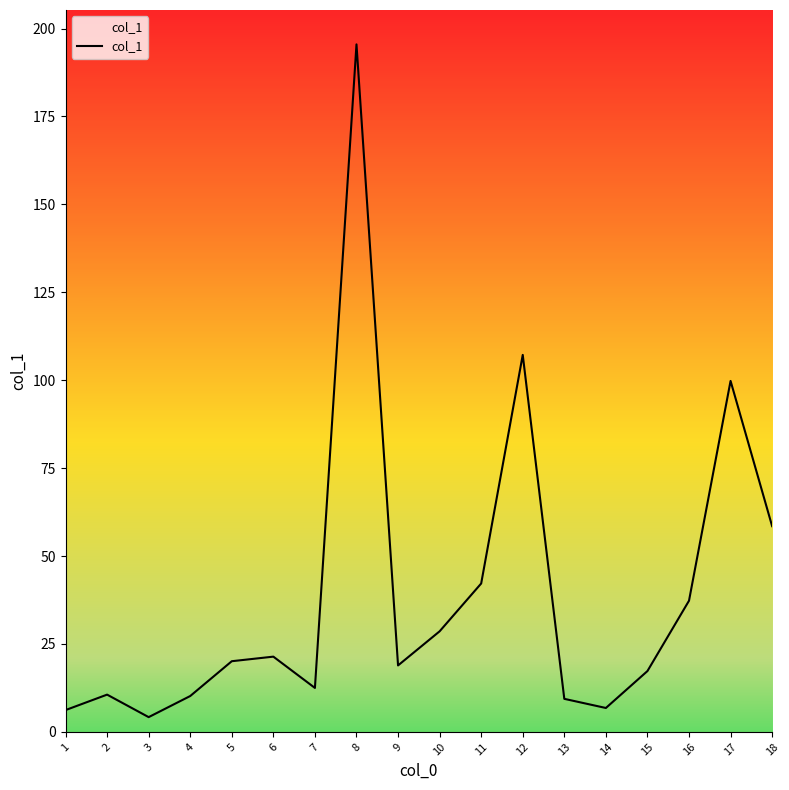

Is it true that the value at 16 is 37.3?

True